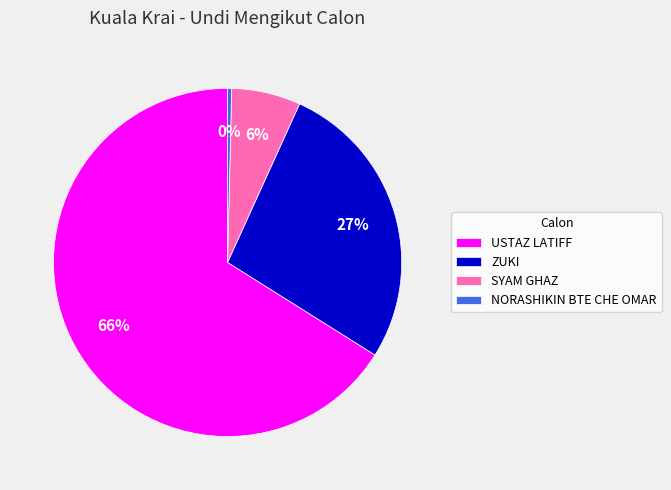

To the nearest percent, what is the average slice percentage?

25%